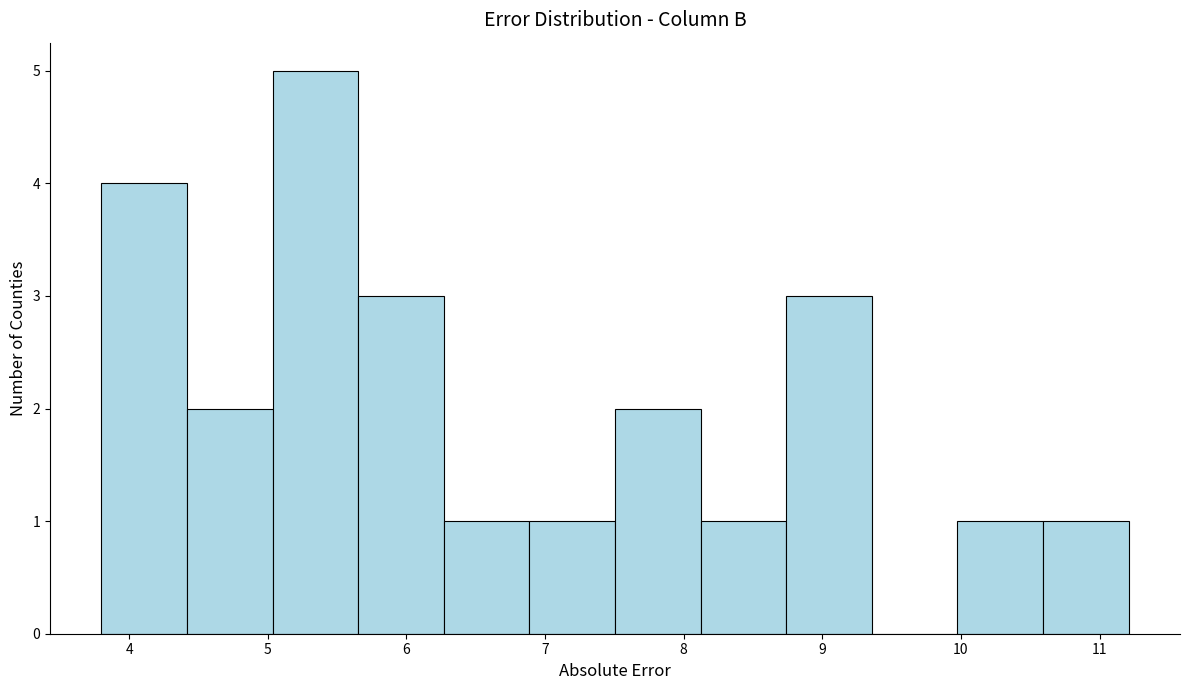

Reading left to right, list every bar in this chart as the range it spans on the x-axis followed by its height. Neither the bar edges nor the heights are printed on the chart, so give them approximately, as read against the axes.

3.8 to 4.4: 4
4.4 to 5.0: 2
5.0 to 5.7: 5
5.7 to 6.3: 3
6.3 to 6.9: 1
6.9 to 7.5: 1
7.5 to 8.1: 2
8.1 to 8.7: 1
8.7 to 9.4: 3
9.4 to 10.0: 0
10.0 to 10.6: 1
10.6 to 11.2: 1